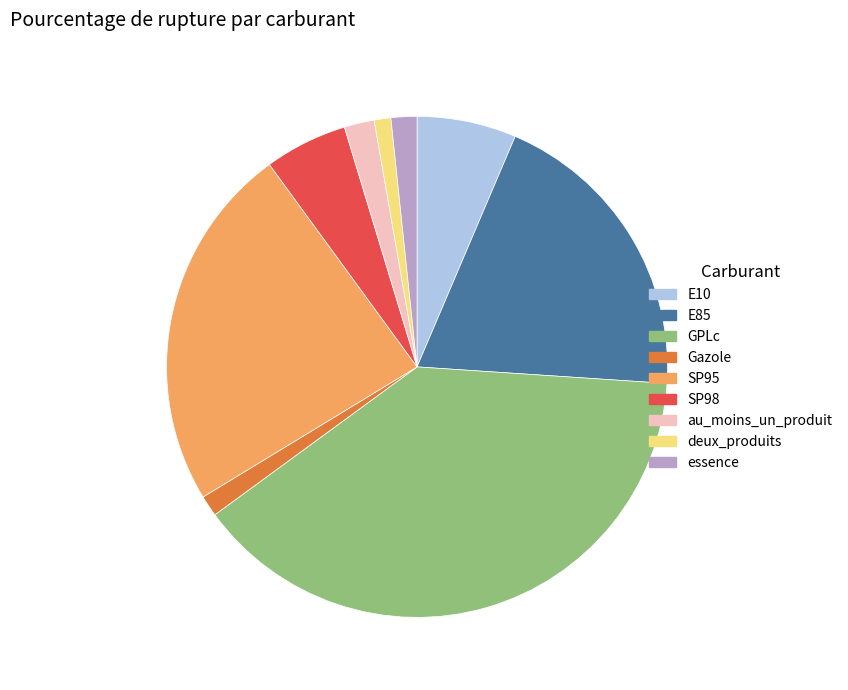

Count the number of slices in the pie.

9